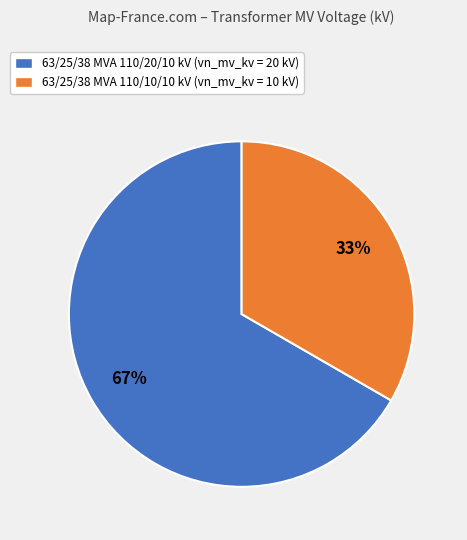

Between 63/25/38 MVA 110/10/10 kV and 63/25/38 MVA 110/20/10 kV, which is larger?

63/25/38 MVA 110/20/10 kV